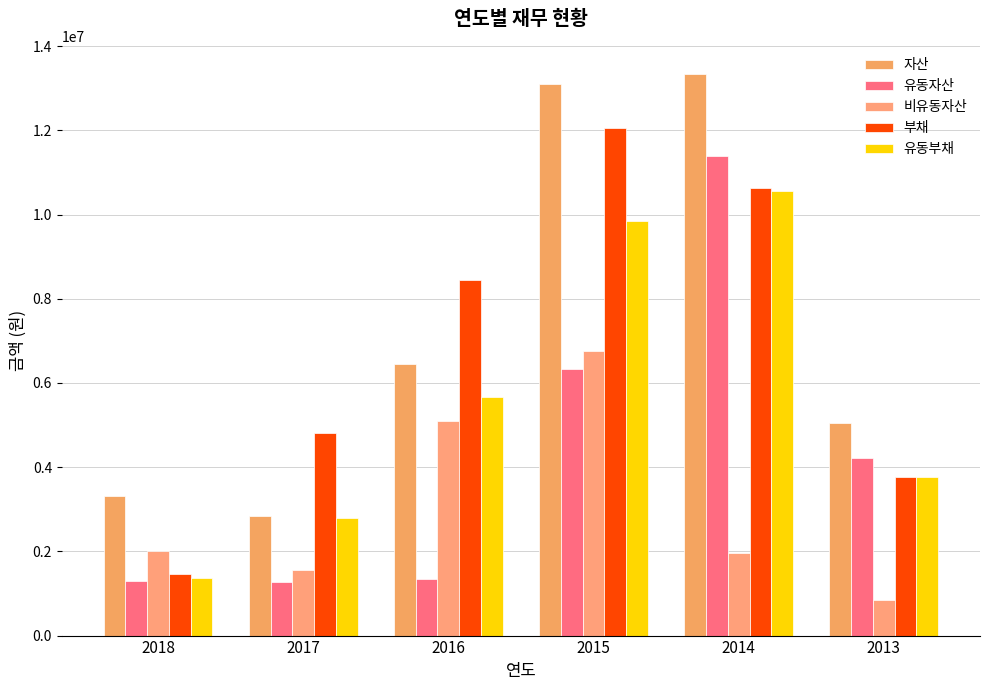

Which series has the largest total across all categories?

자산